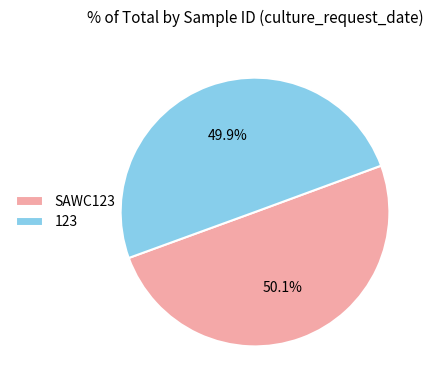

Approximately how many times larger is the value at SAWC123 compared to 123?

1.0